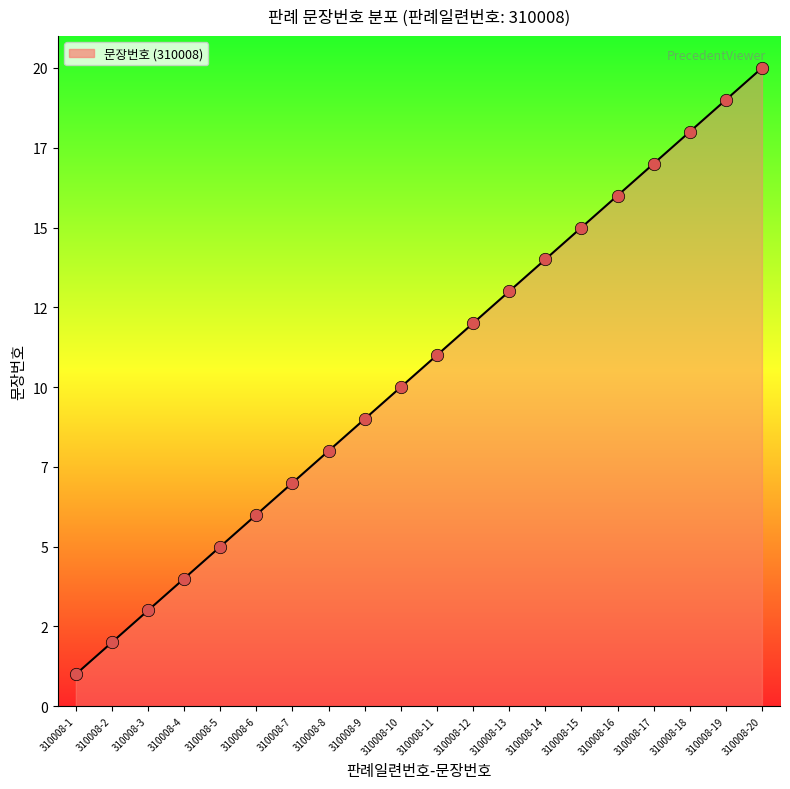

Between 310008-7 and 310008-16, which is larger?

310008-16